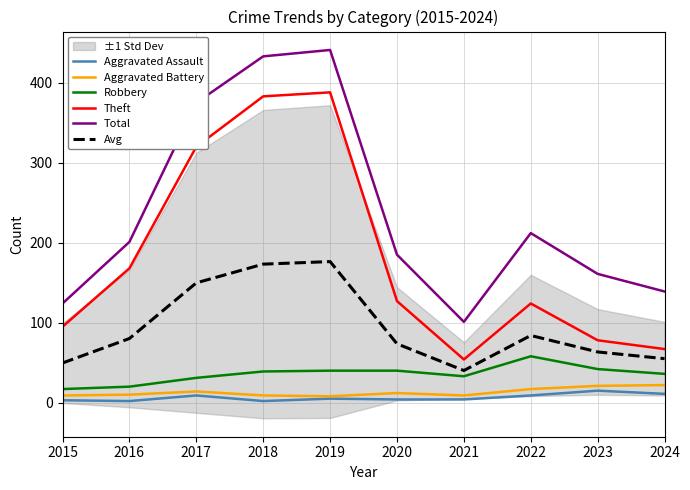

Does the chart display data point markers on the line(s)?

No